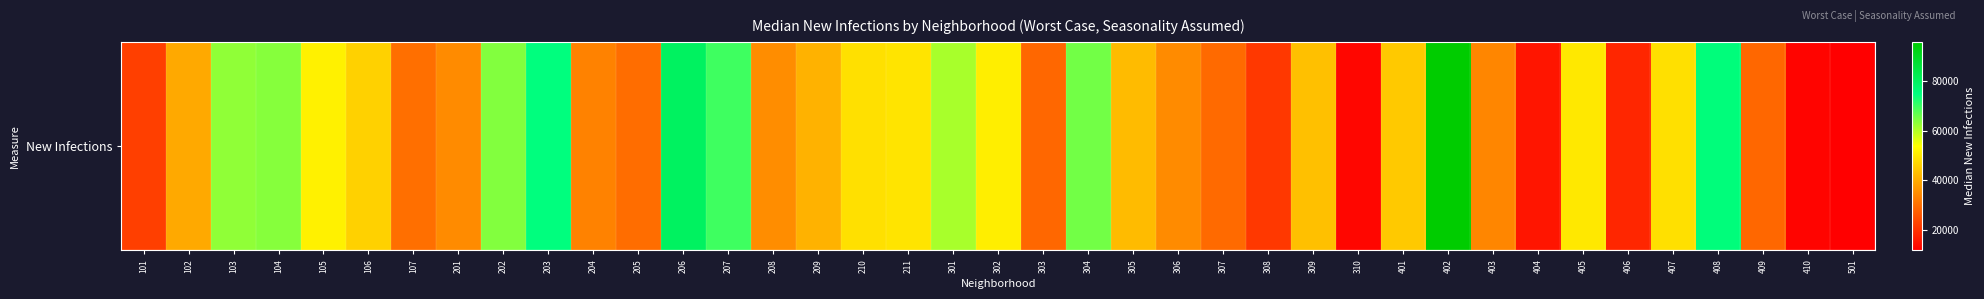

Reading right to left, transcribe all the data shown in this chart.

11554.1	12490.0	28682.5	75310.4	48709.6	18118.1	49952.3	15226.6	33791.6	95840.8	44912.0	12817.9	43383.2	21018.8	29310.0	34634.4	42519.4	65238.2	28734.2	50929.8	60918.1	49397.6	48676.6	41134.0	34943.0	69530.4	79823.9	29802.3	33220.6	74931.8	63961.7	34639.1	30117.2	46200.0	51397.9	63701.8	62759.2	39554.1	22109.2